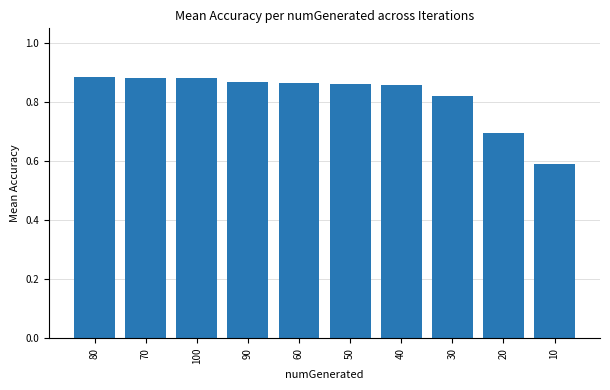

What is the sum of the values at 20 and 30?

1.5